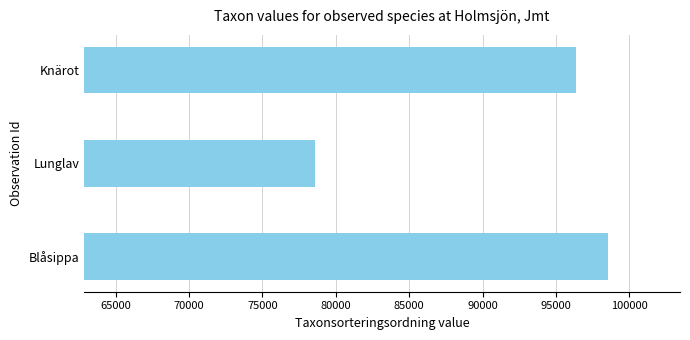

What is the ratio of the value at Blåsippa to the value at Knärot?

1.0